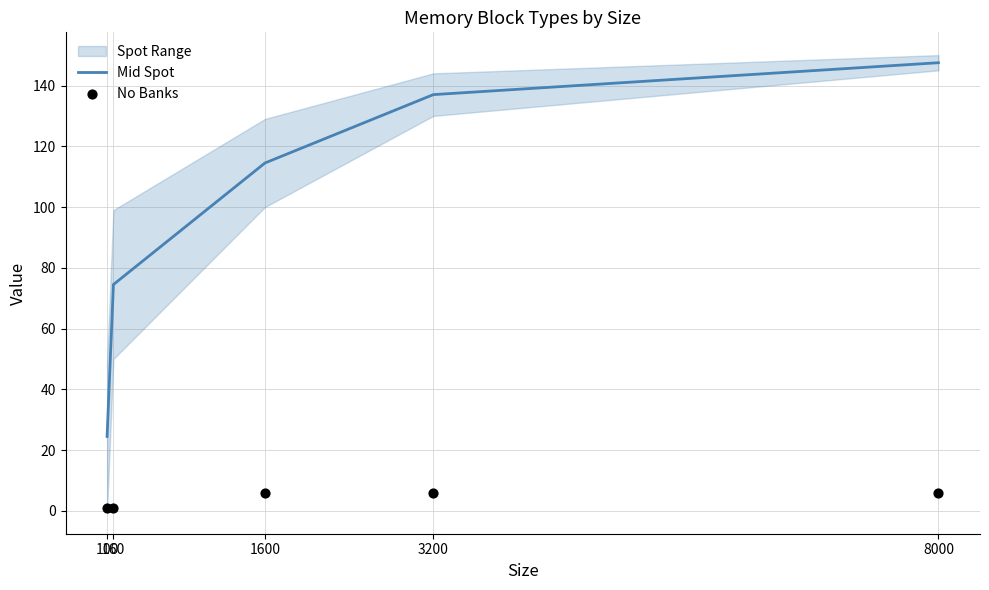

At how many categories does at least one series exceed 73?

4